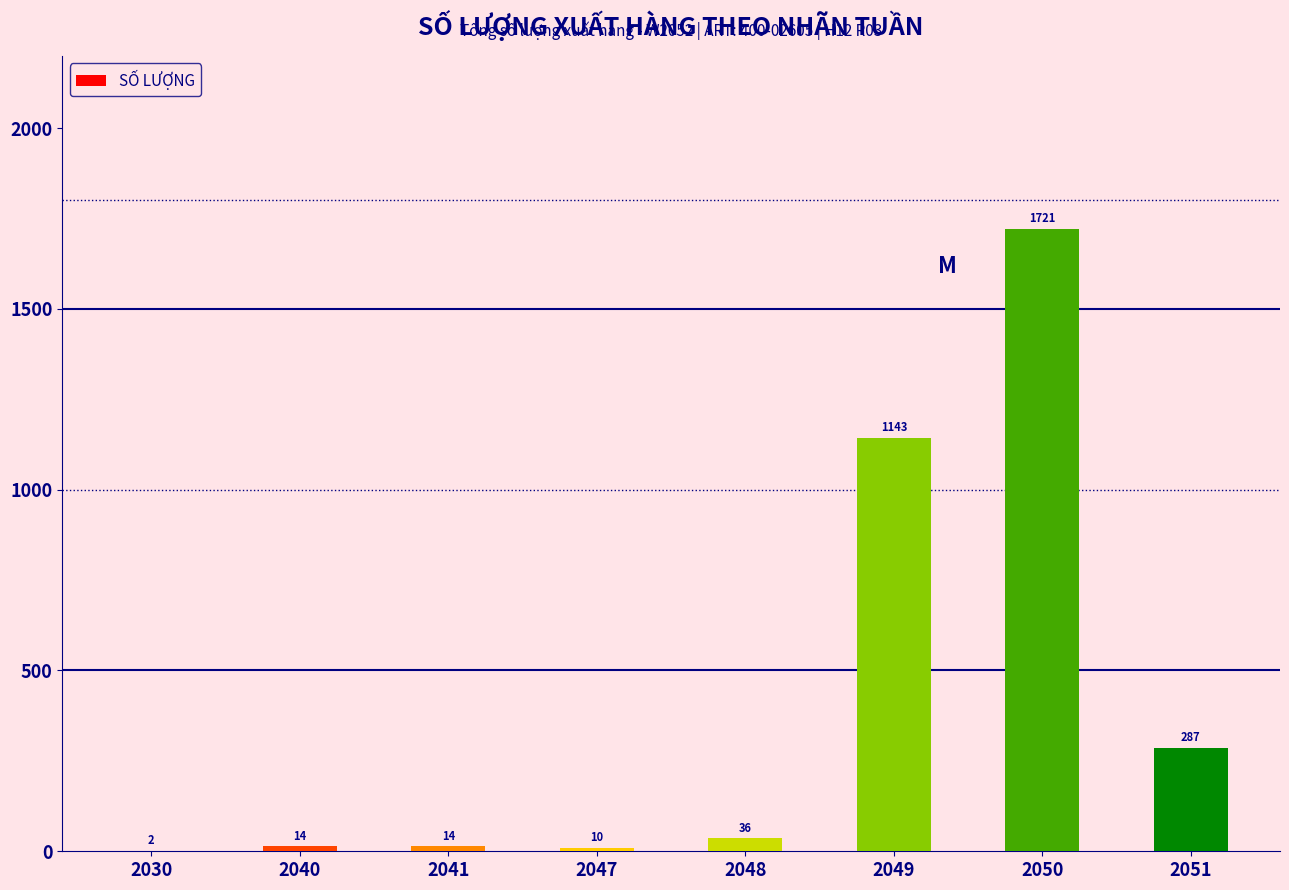

Reading left to right, transcribe all the data shown in this chart.

2030=2	2040=14	2041=14	2047=10	2048=36	2049=1143	2050=1721	2051=287